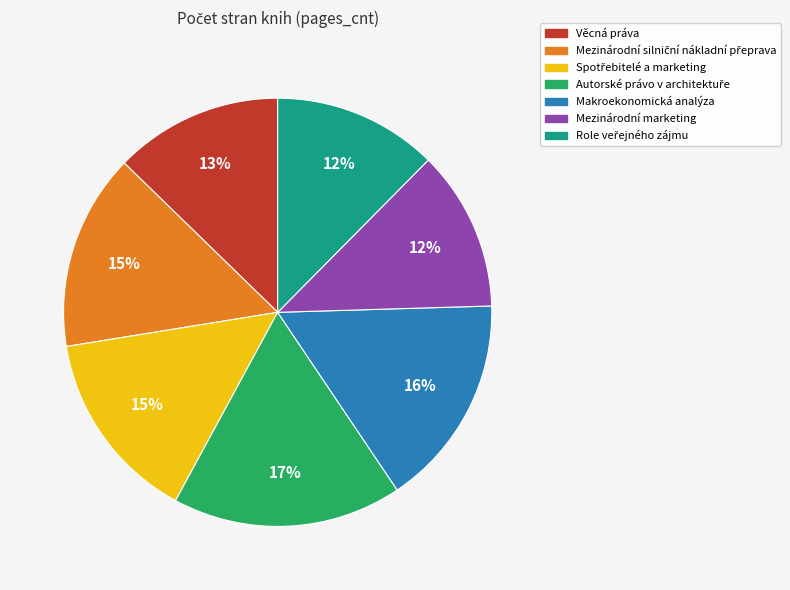

Which has a higher value, Věcná práva or Mezinárodní marketing?

Věcná práva